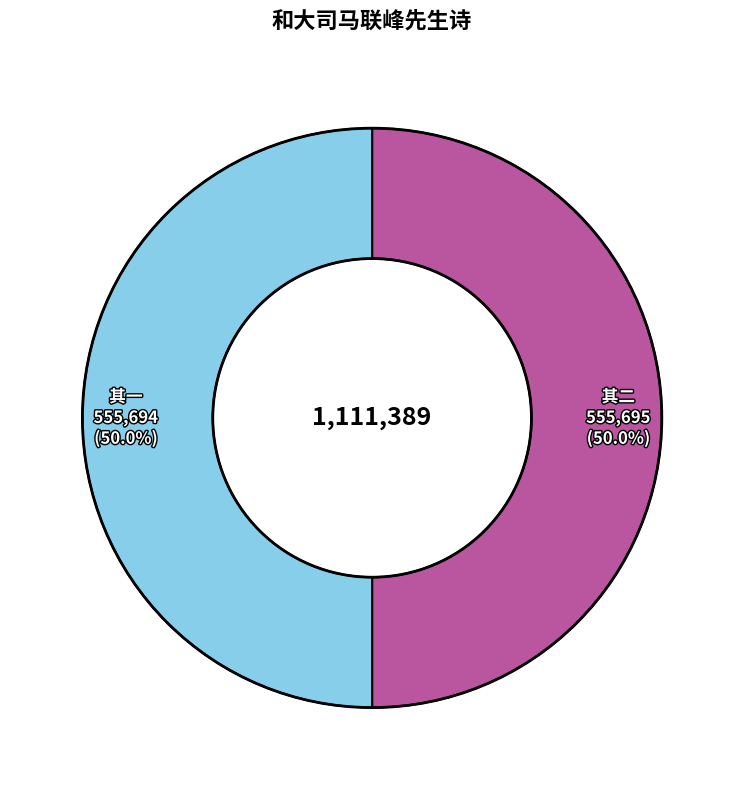

How many segments does this pie chart have?

2